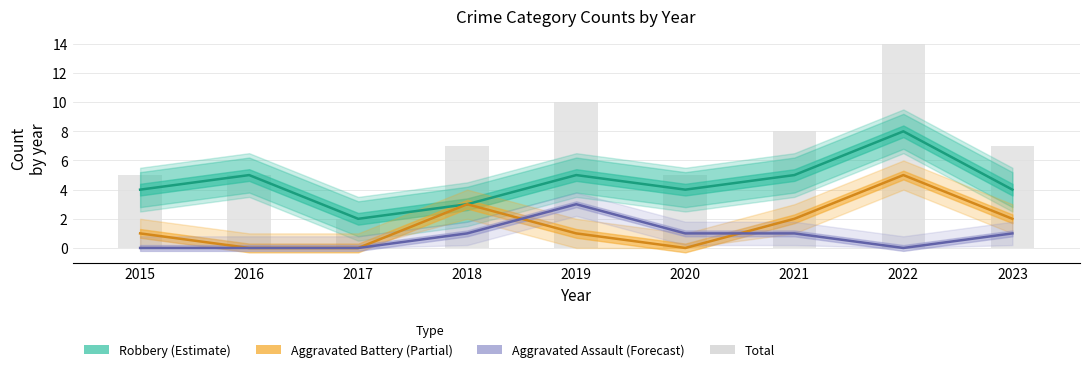

Reading left to right, what are all the values shown in this chart?

2015=5	2016=5	2017=2	2018=7	2019=10	2020=5	2021=8	2022=14	2023=7